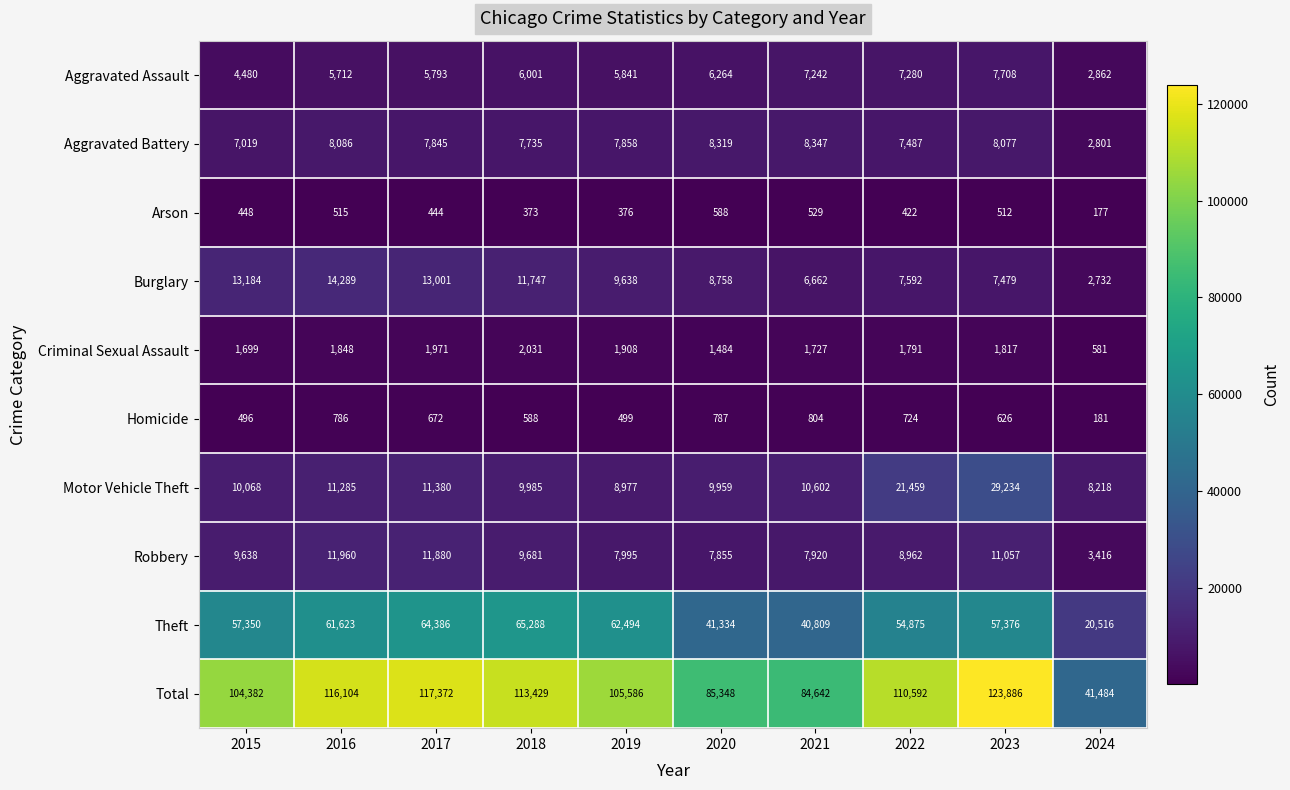

Is it true that Theft equals 65288 at 2018?

True